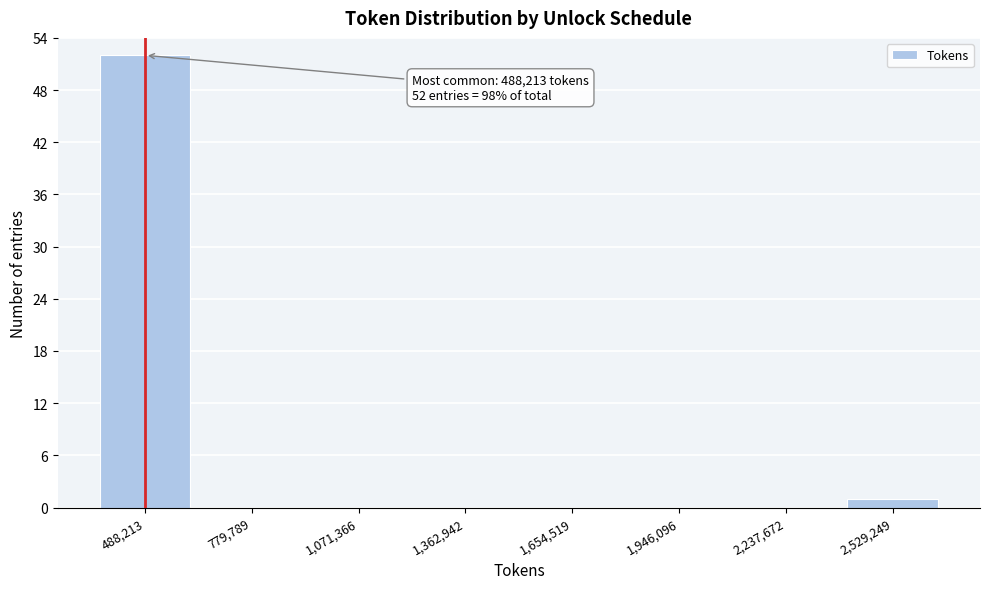

Reading left to right, extract all data points from this chart.

488,213=52	779,789=0	1,071,366=0	1,362,942=0	1,654,519=0	1,946,096=0	2,237,672=0	2,529,249=1